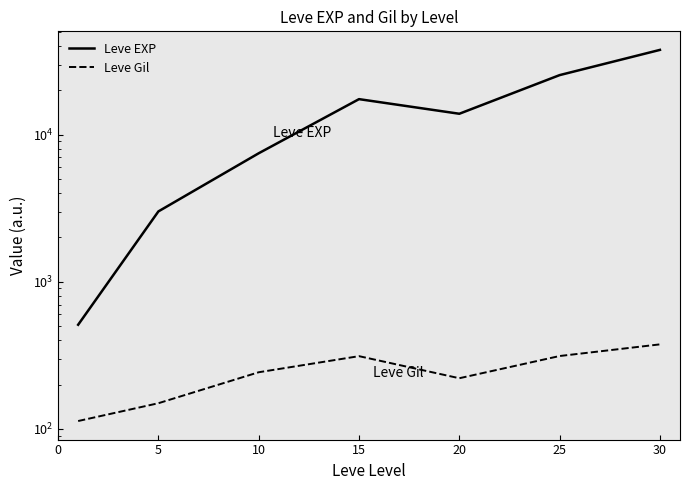

Between 5 and 30, which series saw the biggest shift?

Leve EXP